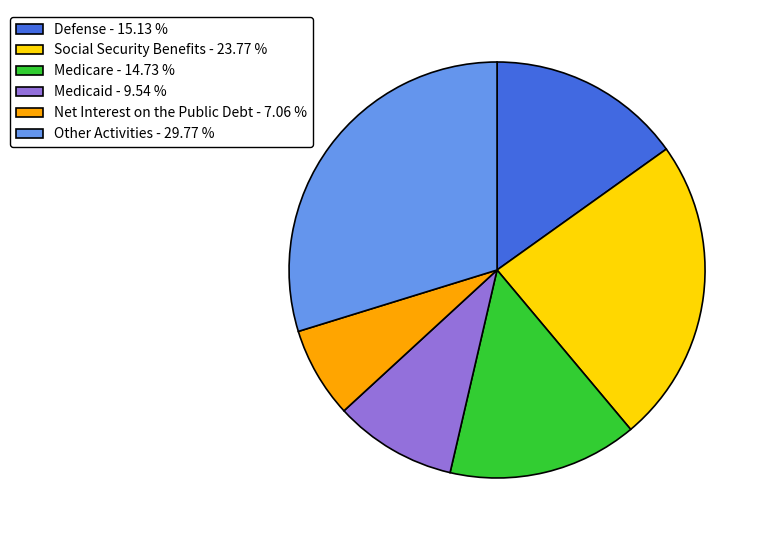

The Other Activities slice represents 15% of the pie. True or false?

False